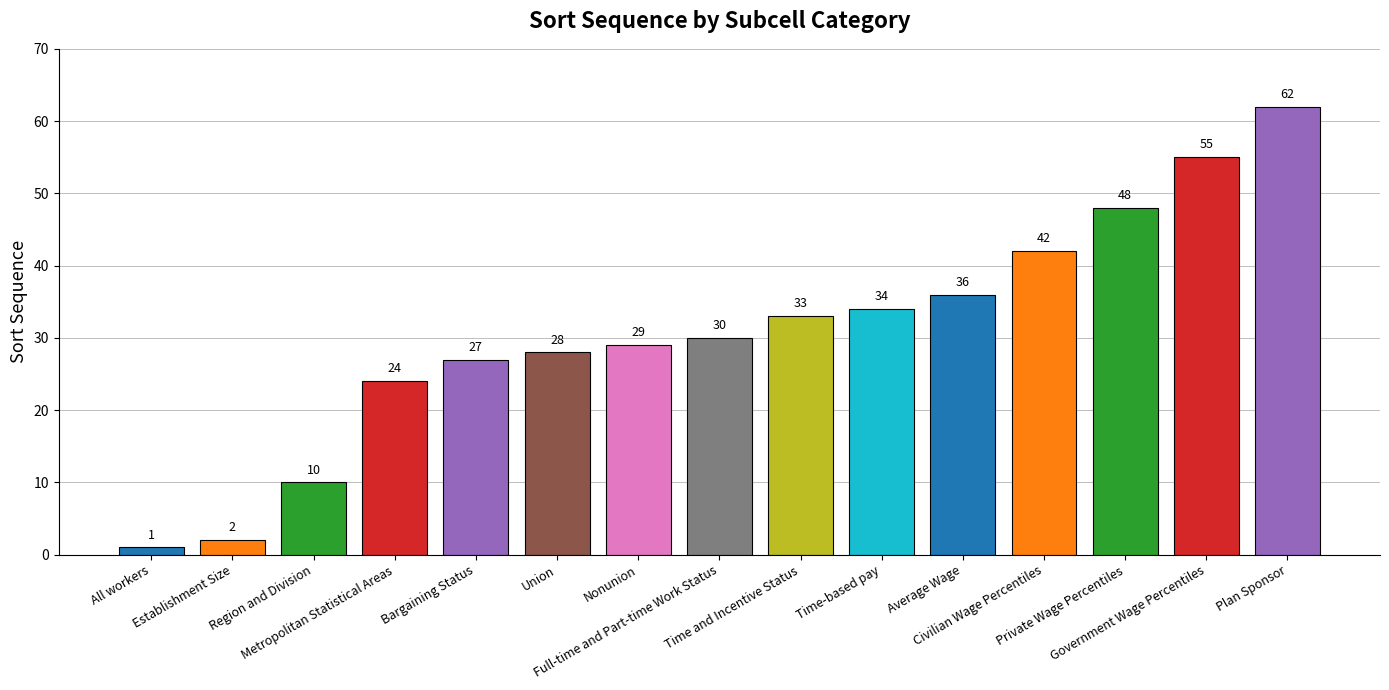

What is the difference between the values at Average Wage and Time and Incentive Status?

3